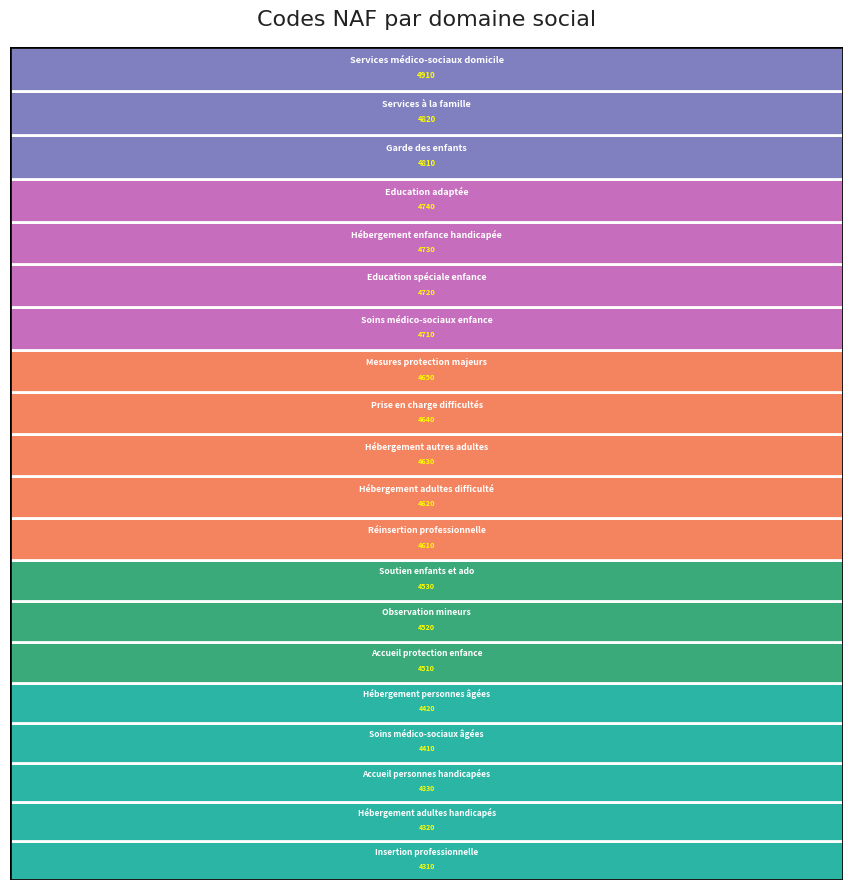

Reading right to left, list all the values displayed in this chart.

4910=4910	4820=4820	4810=4810	4740=4740	4730=4730	4720=4720	4710=4710	4650=4650	4640=4640	4630=4630	4620=4620	4610=4610	4530=4530	4520=4520	4510=4510	4420=4420	4410=4410	4330=4330	4320=4320	4310=4310